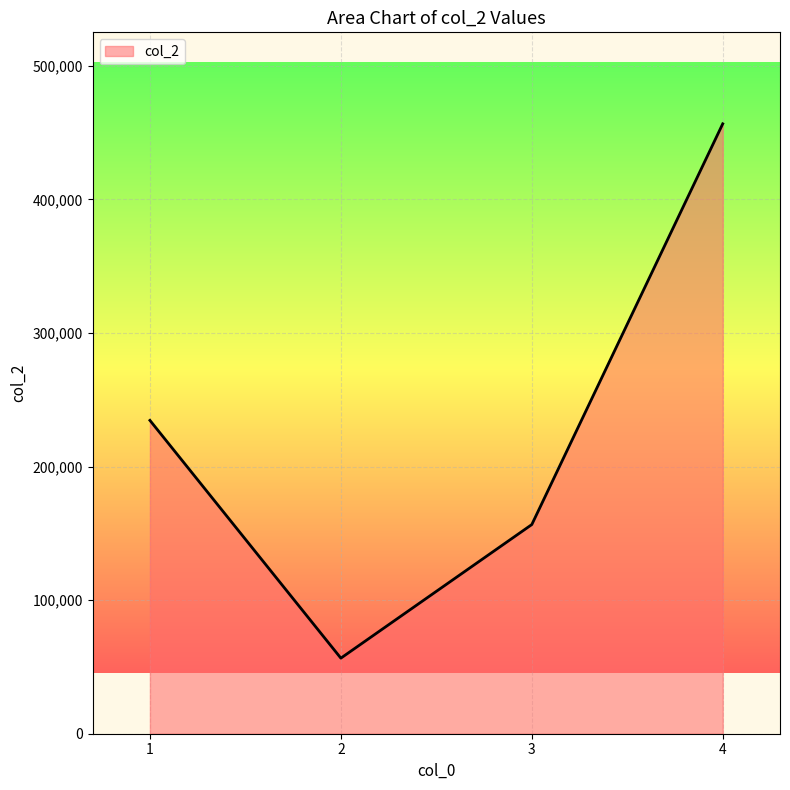

Rank the categories by value from highest to lowest.

4, 1, 3, 2